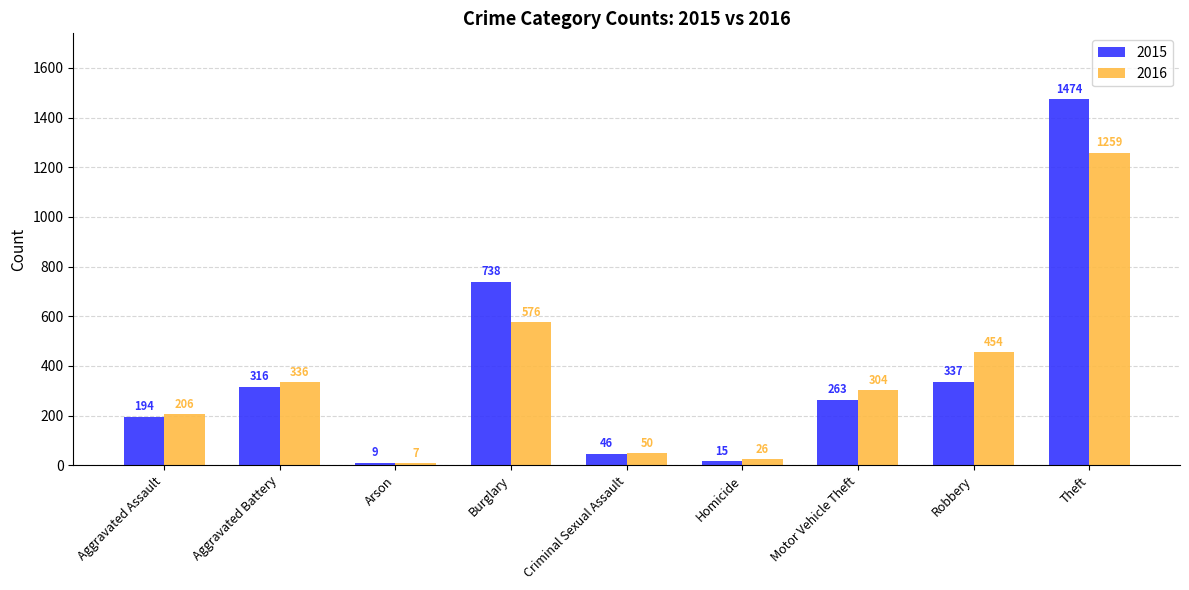

Reading right to left, what are all the values shown in this chart?

2015: 1474	337	263	15	46	738	9	316	194
2016: 1259	454	304	26	50	576	7	336	206